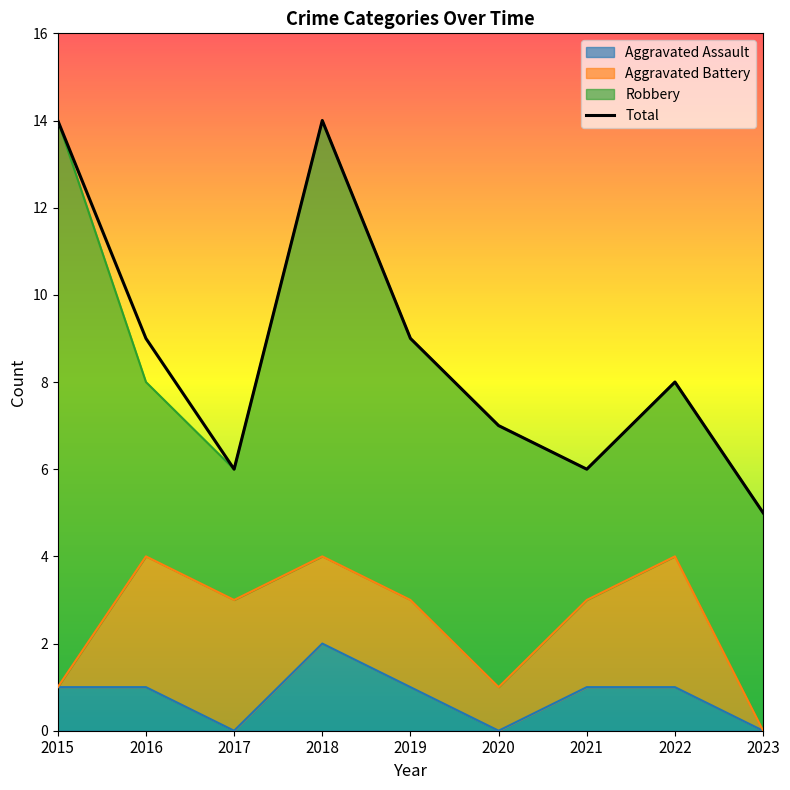

List the labels in order of value, smallest first.

2023, 2017, 2021, 2020, 2022, 2016, 2019, 2015, 2018